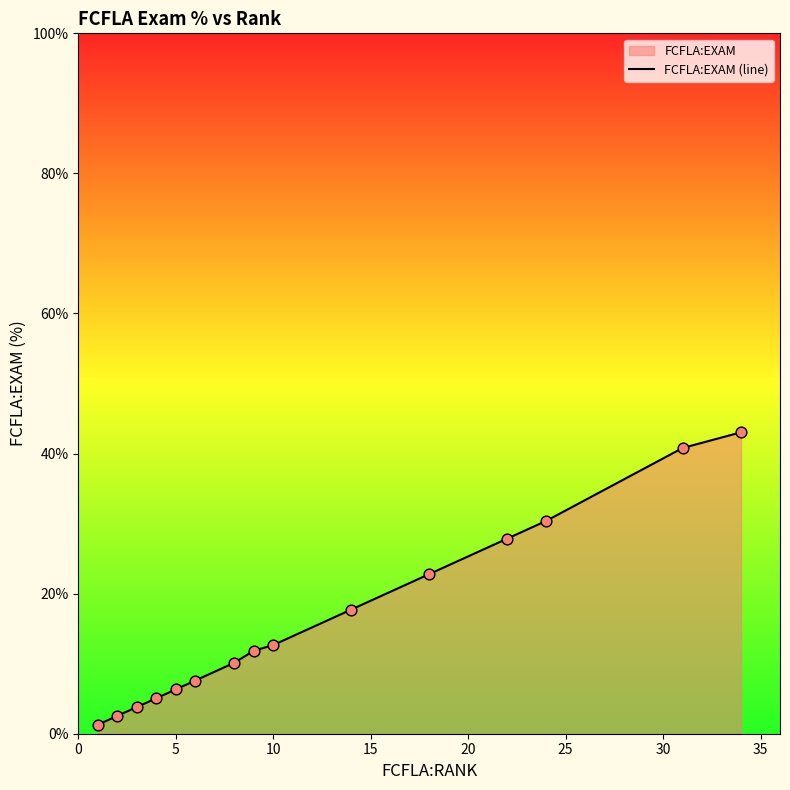

How many lines are shown in the chart?

1